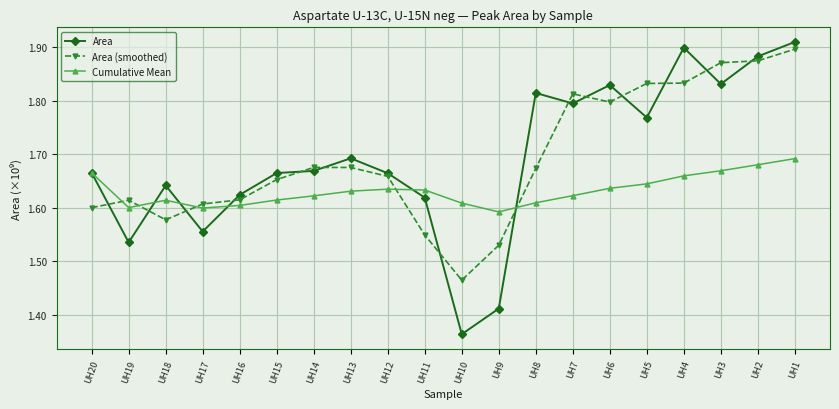

Between UH12 and UH10, which series saw the biggest shift?

Area